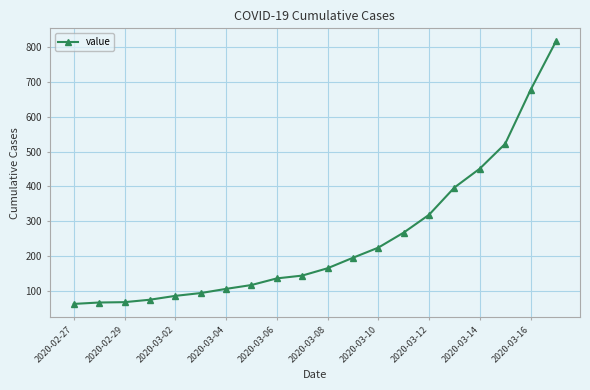

Count the number of data series in this chart.

1